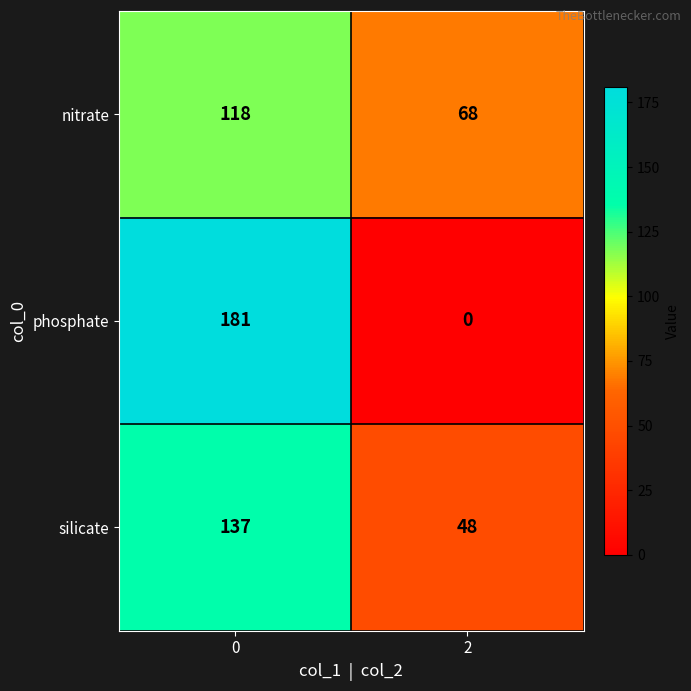

Reading right to left, what are all the values shown in this chart?

nitrate: 2=68	0=118
phosphate: 2=0	0=181
silicate: 2=48	0=137